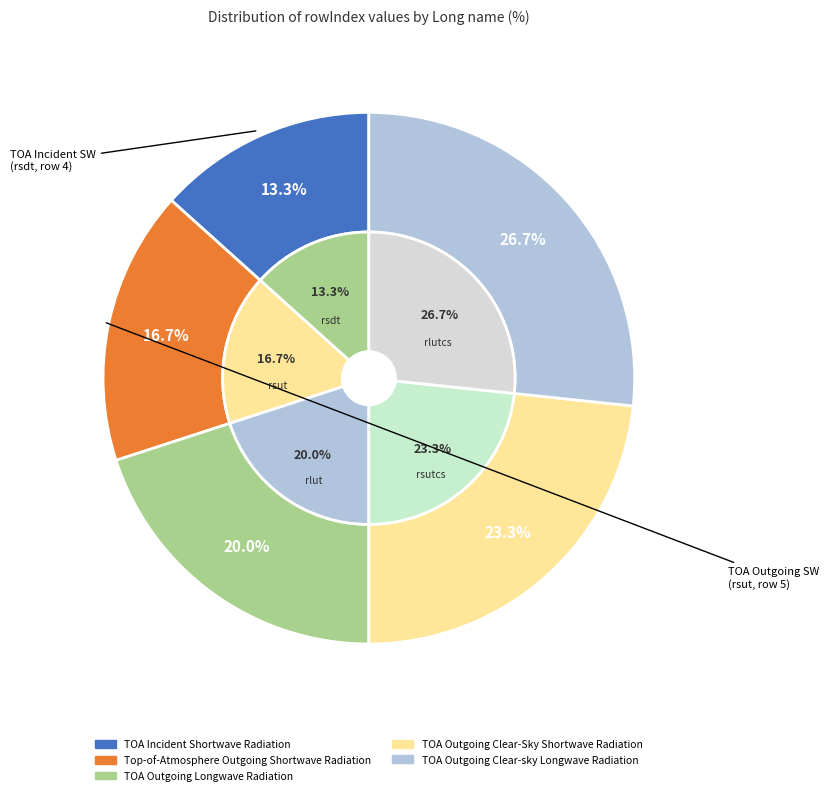

True or false: TOA Outgoing Clear-sky Longwave Radiation accounts for 18% of the total.

False